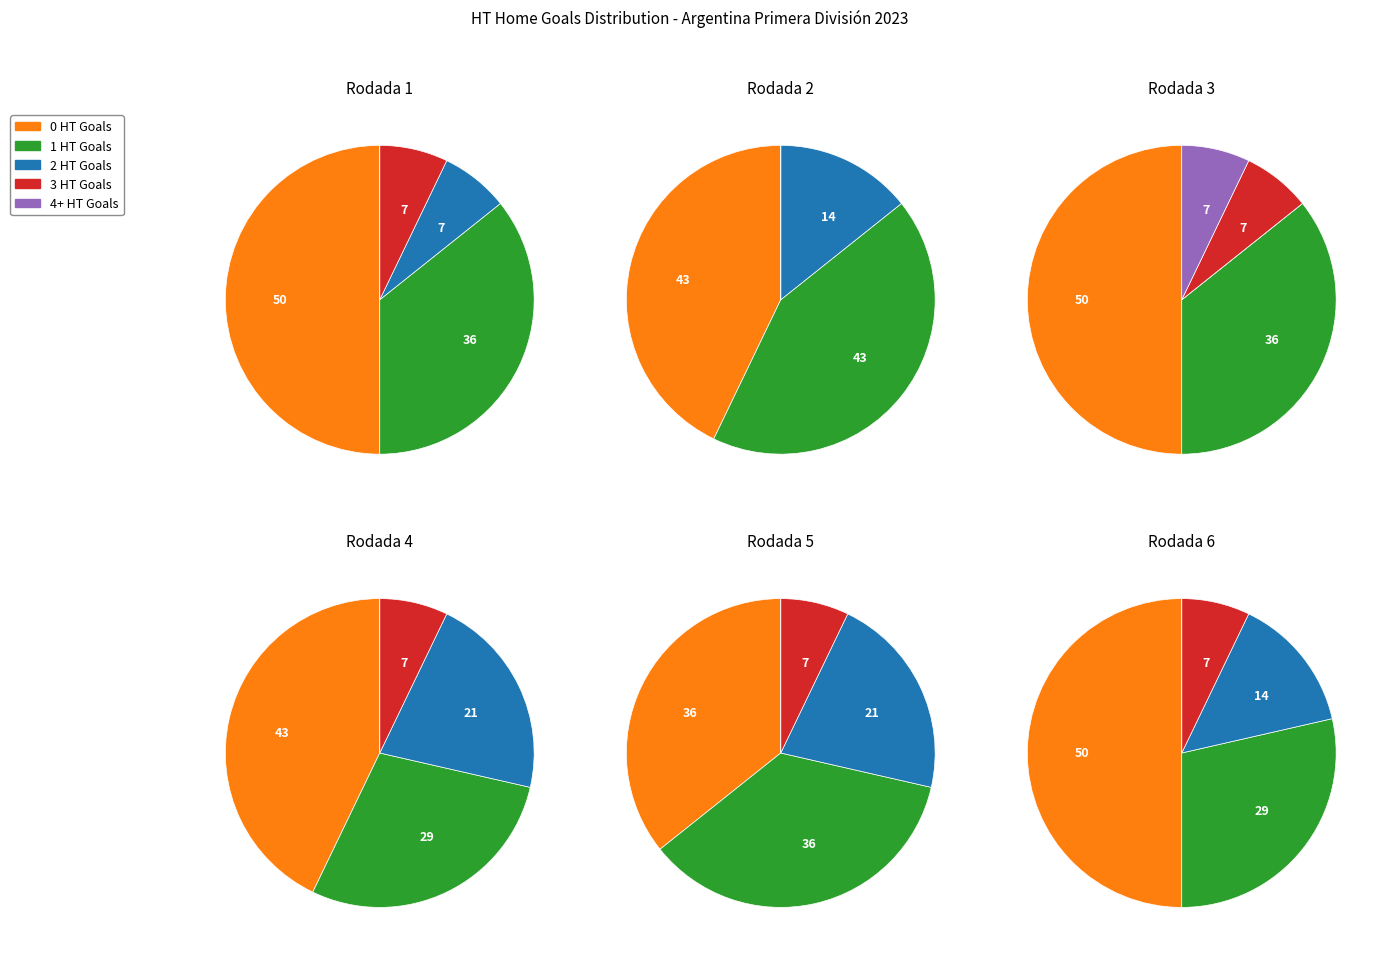

What is the smallest slice in the pie chart?

4+ HT Goals (Home)